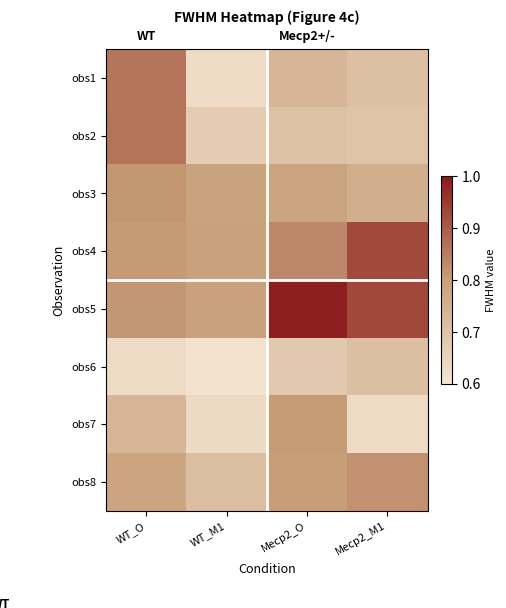

What is the spread (max minus min) of values at WT_O?

0.2